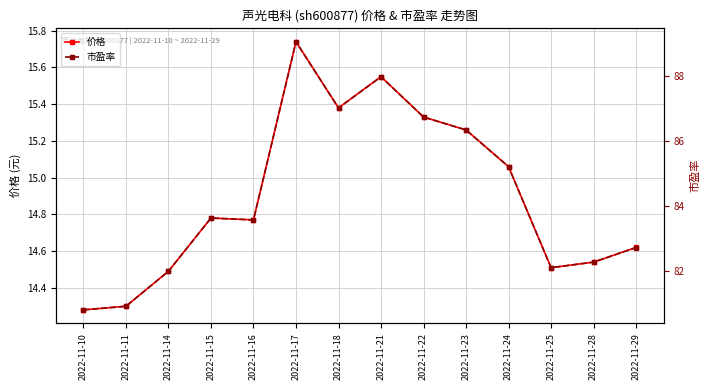

Rank the series by their average value, from lowest to highest.

价格, 市盈率